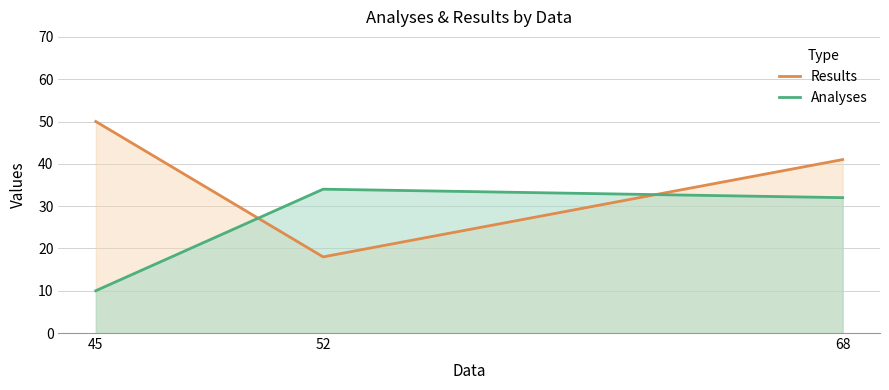

Which series has the largest total across all categories?

Results